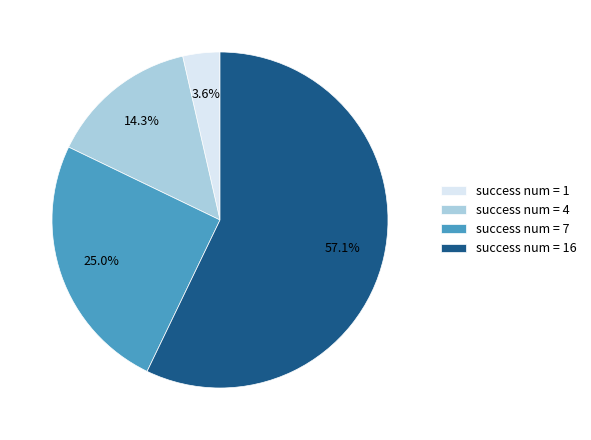

Rank the categories by value from lowest to highest.

success num = 1, success num = 4, success num = 7, success num = 16